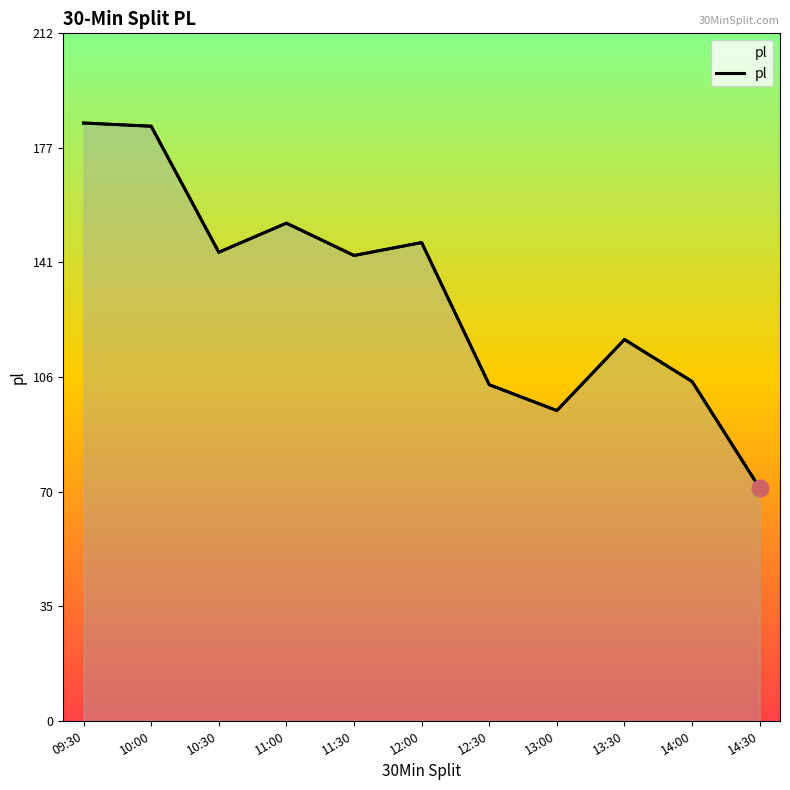

List the labels in order of value, smallest first.

14:30, 13:00, 12:30, 14:00, 13:30, 11:30, 10:30, 12:00, 11:00, 10:00, 09:30